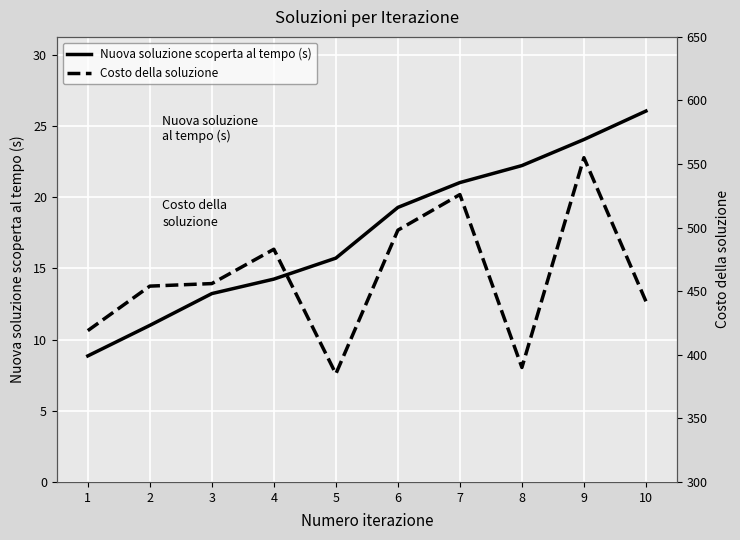

True or false: Nuova soluzione scoperta al tempo (s) and Costo della soluzione cross at least once.

False